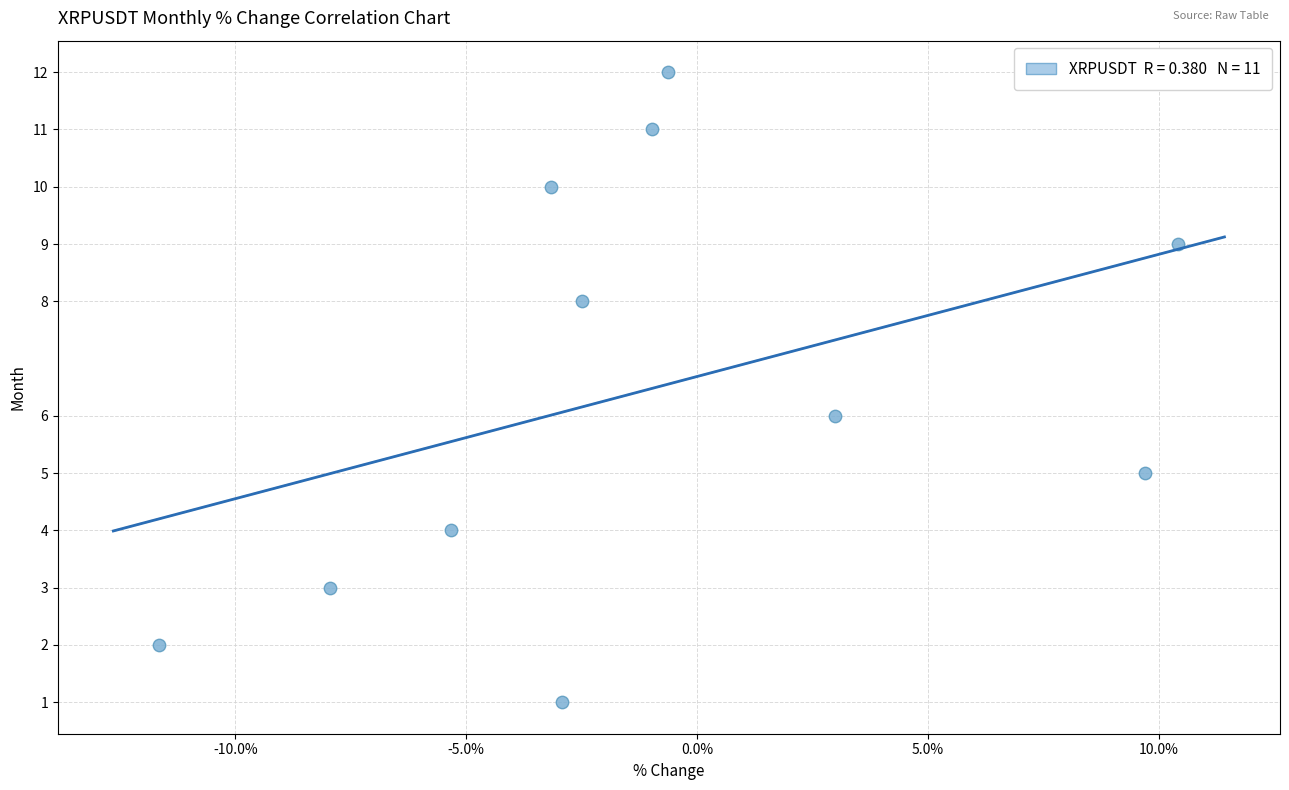

Count the number of points in this scatter plot.

11